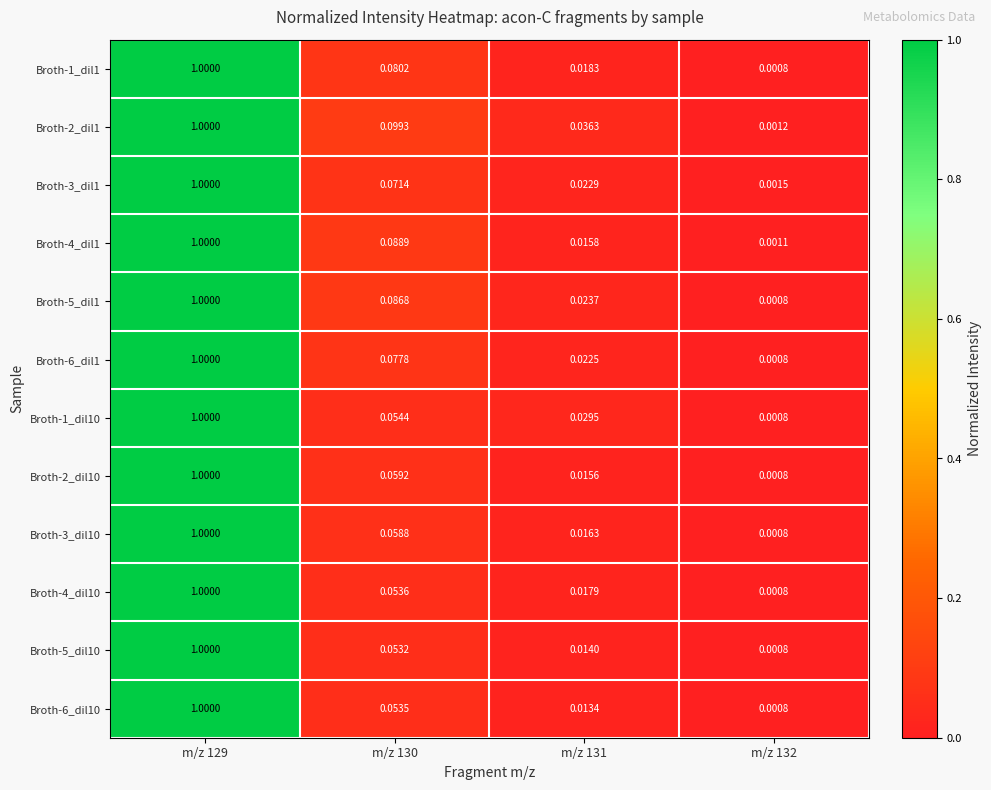

How many series are shown in this chart?

12